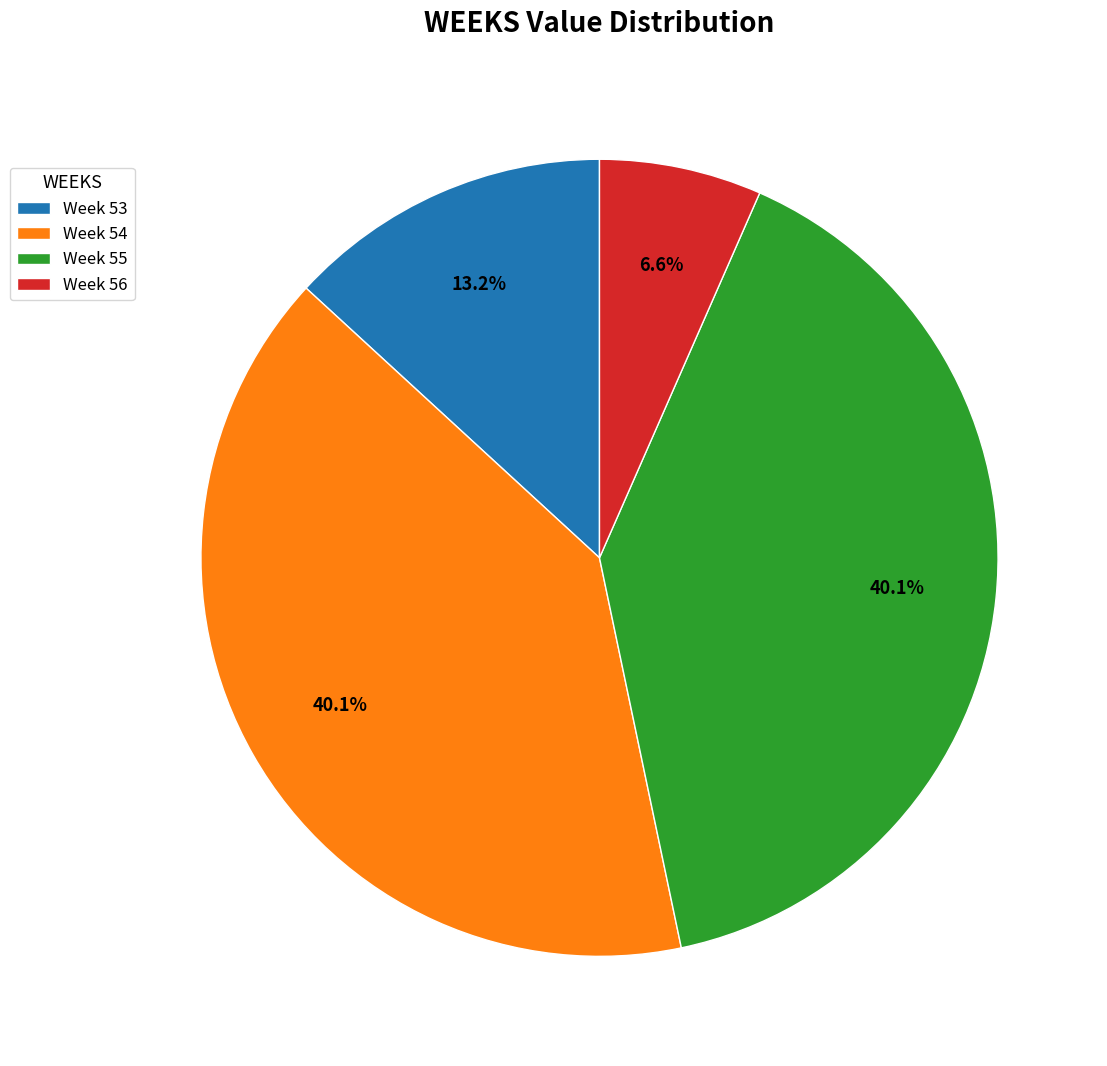

To the nearest percent, what is the difference between the largest and smallest slice percentages?

34%